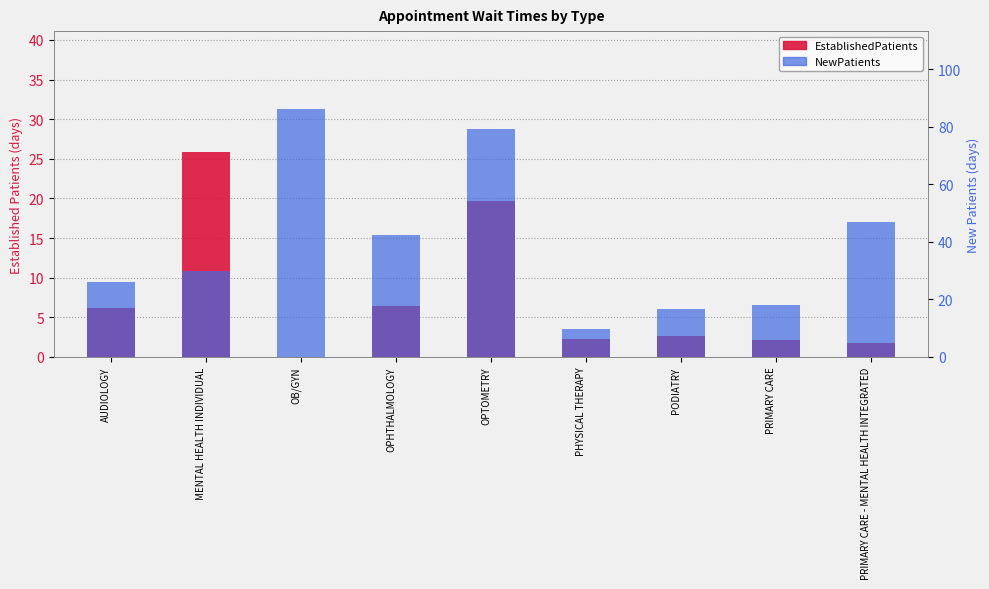

At MENTAL HEALTH INDIVIDUAL, list the series in order from largest to smallest.

NewPatients, EstablishedPatients